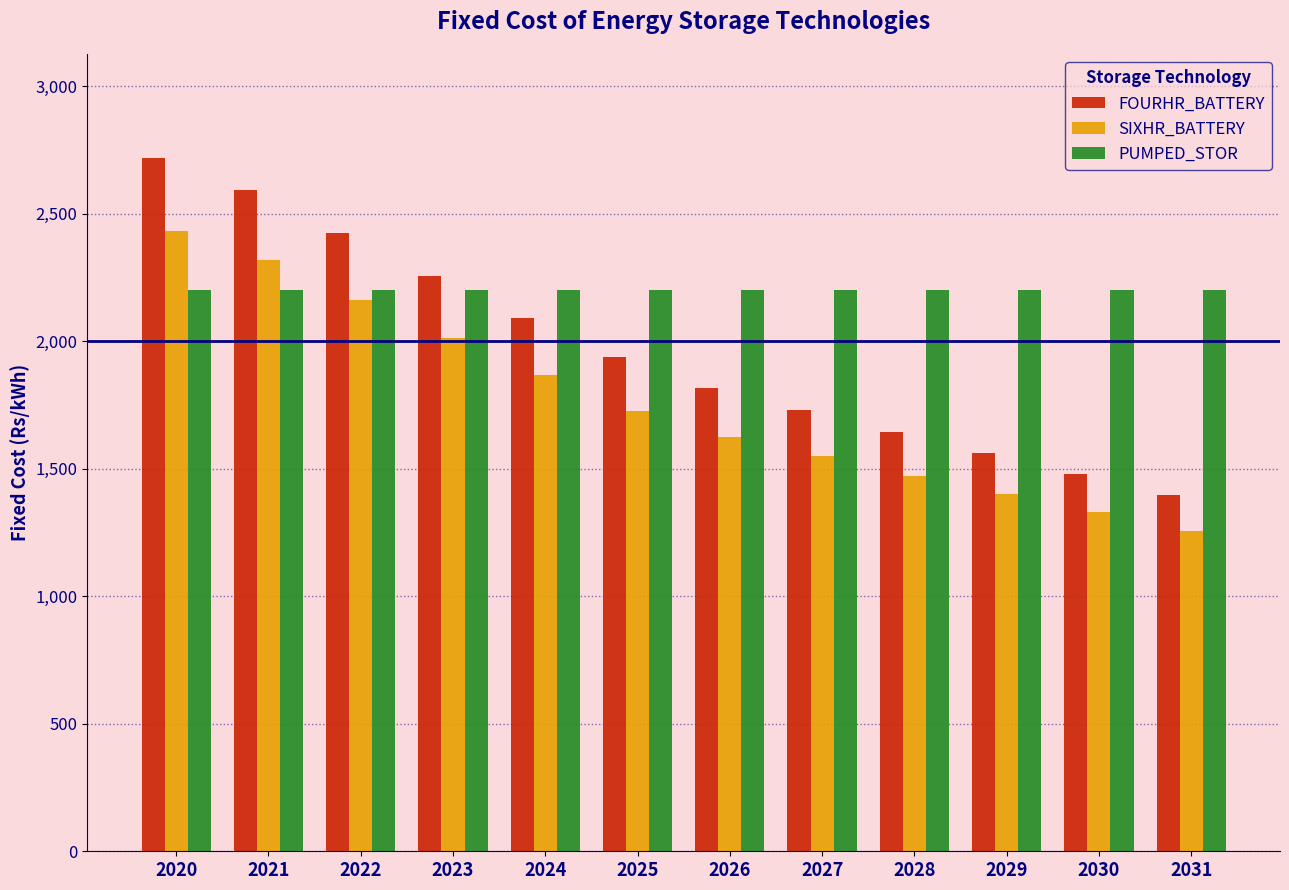

How many bars are there in each group?

3